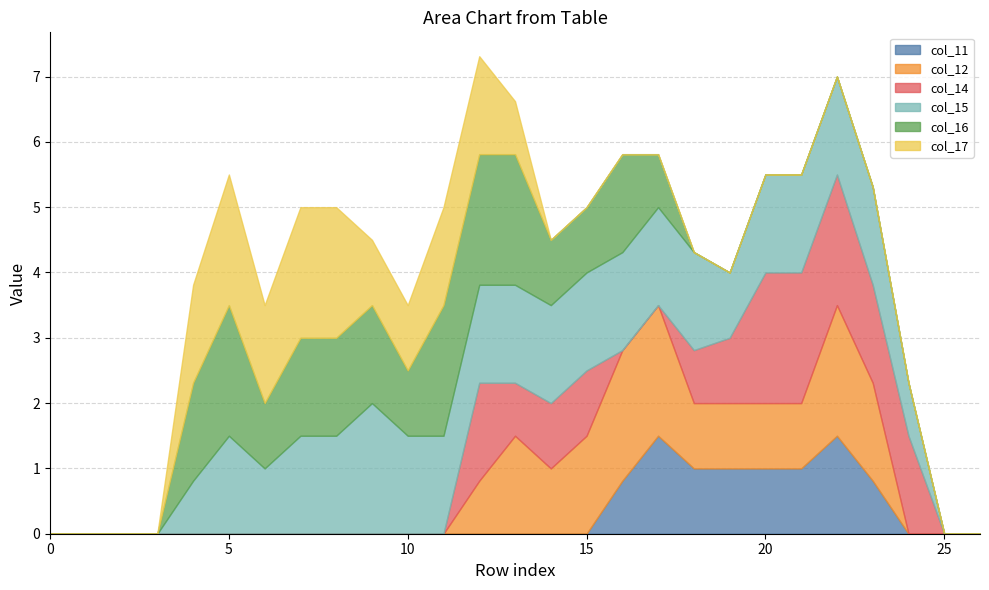

How many values in the col_16 series exceed 0?

14